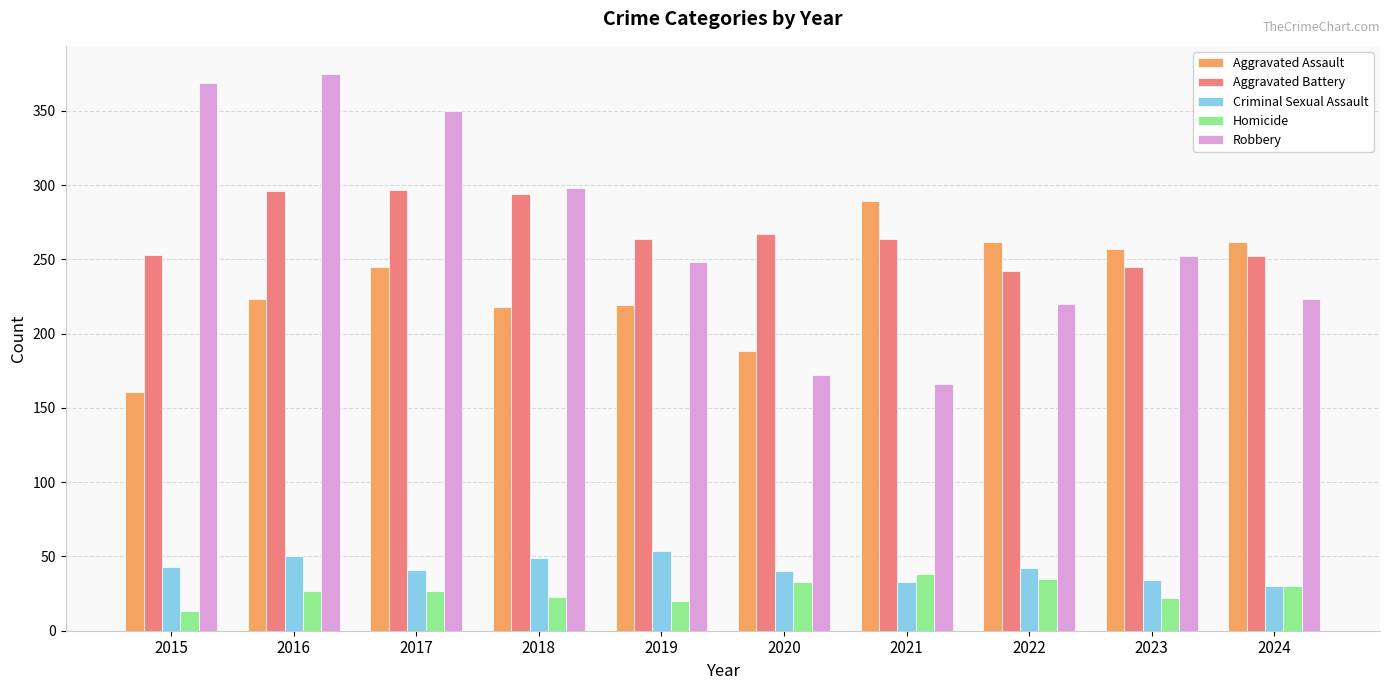

What is the value of the Aggravated Battery bar at the 5th from the left?

264